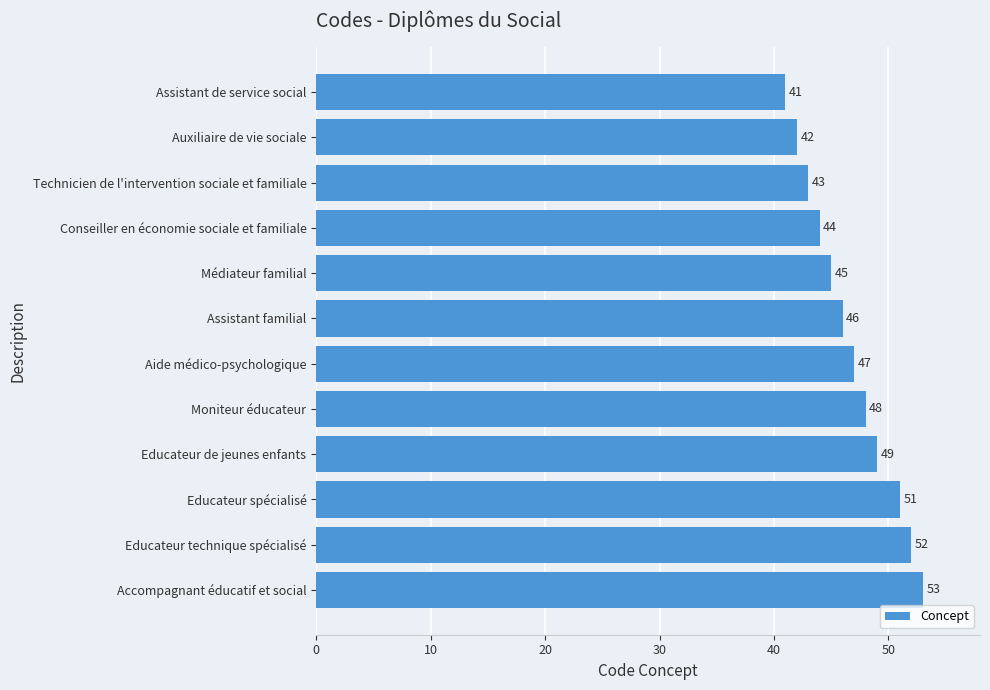

Count the number of categories in the chart.

12